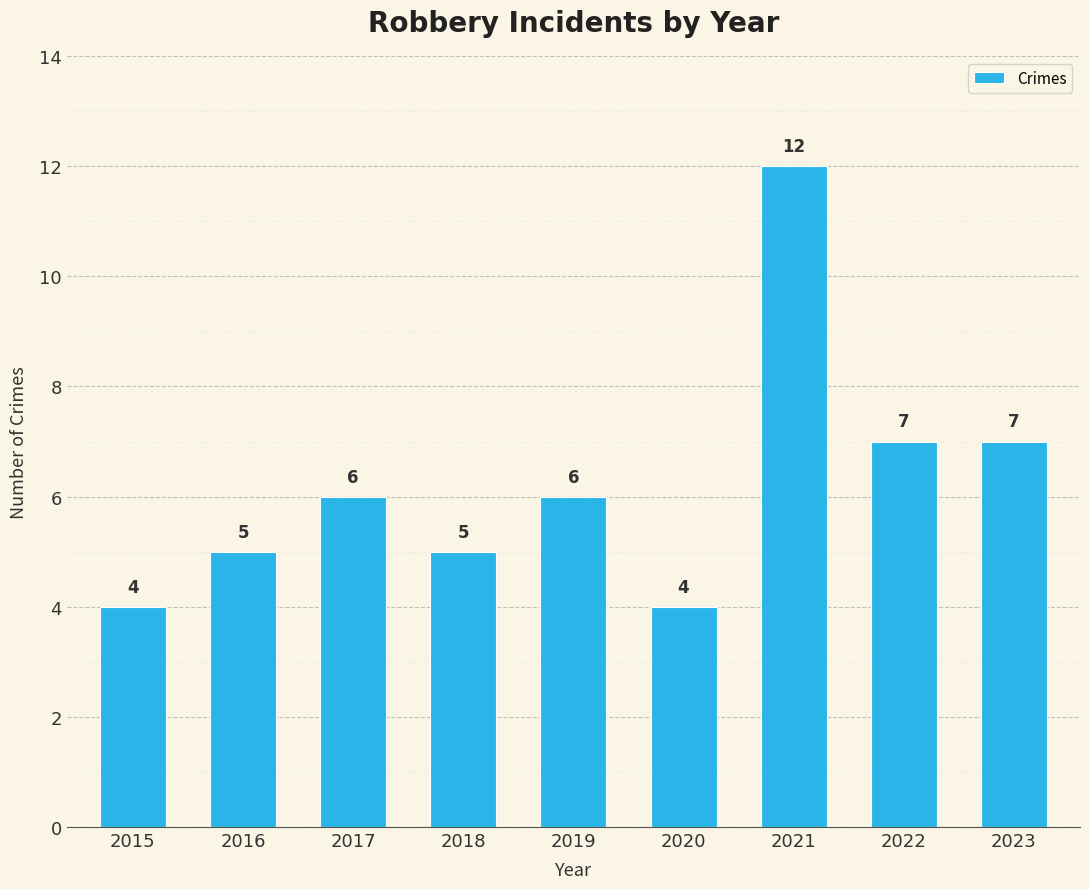

Between 2017 and 2015, which is larger?

2017